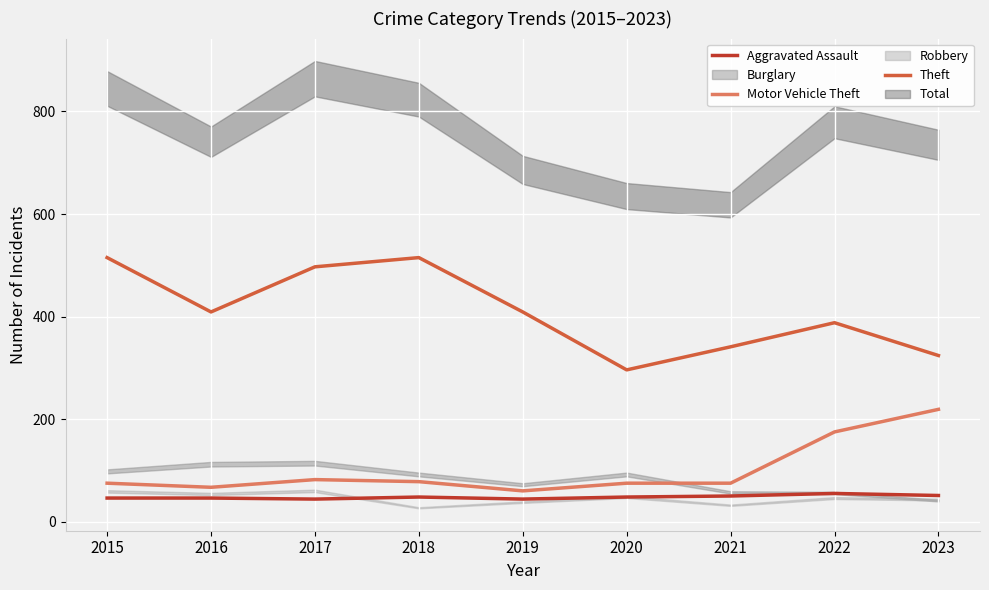

Where is the first local minimum for Motor Vehicle Theft?

2016